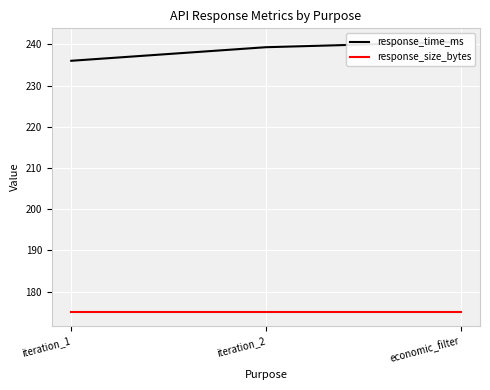

Between iteration_2 and iteration_1, which is larger?

iteration_2